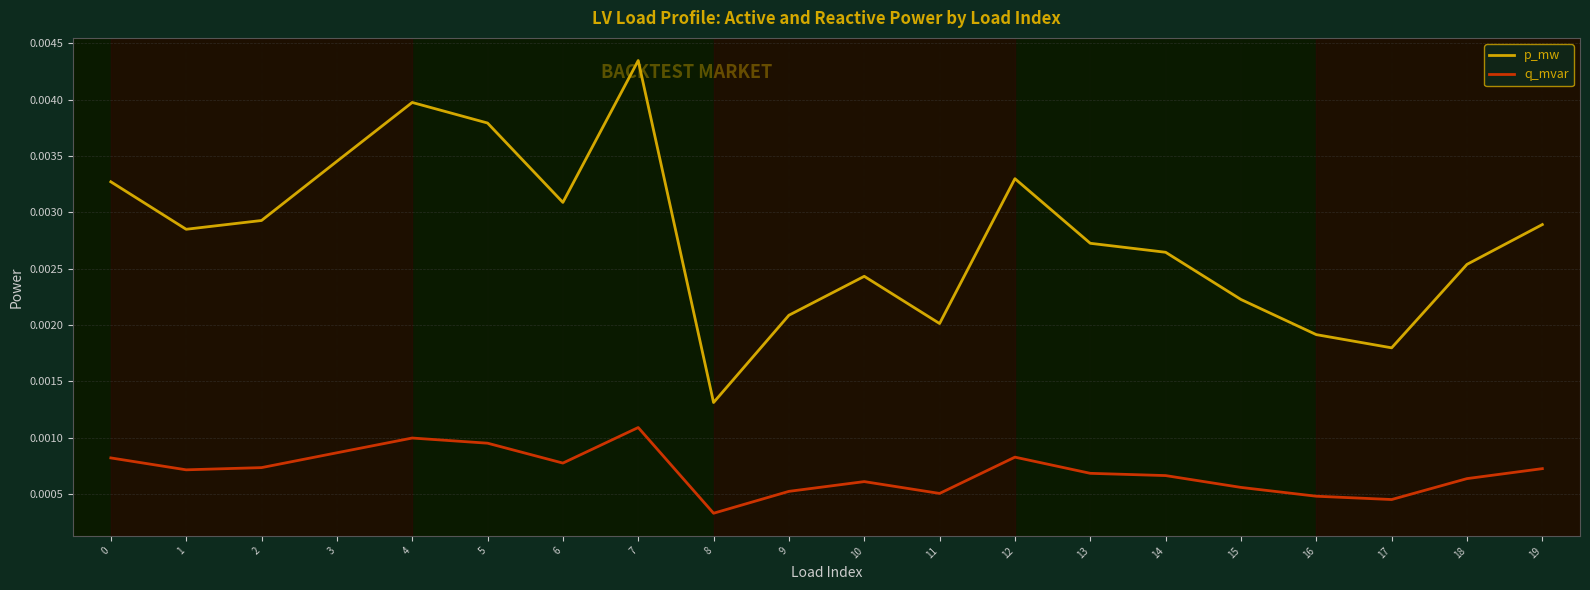

Which category has the highest value in the p_mw series?

7